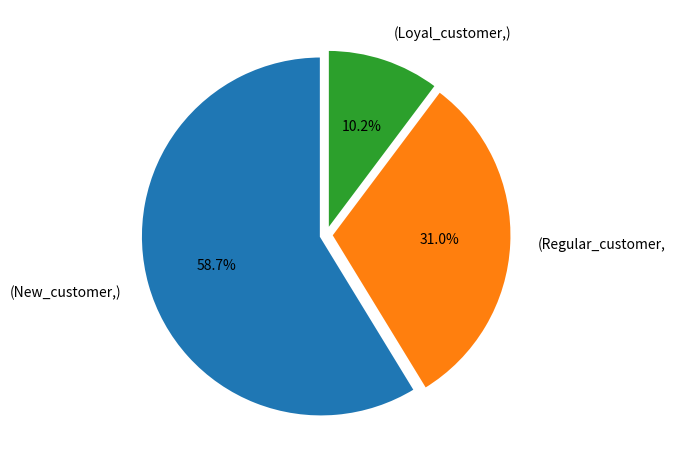

Which has a higher value, (Loyal_customer,) or (Regular_customer,?

(Regular_customer,